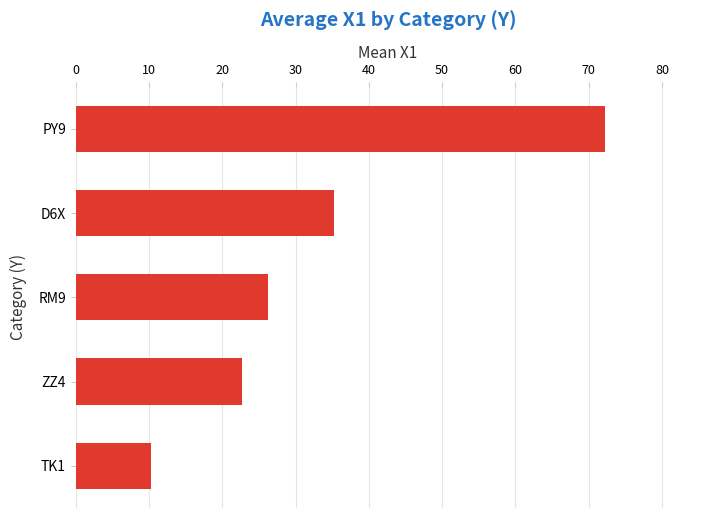

List the labels in order of value, largest first.

PY9, D6X, RM9, ZZ4, TK1